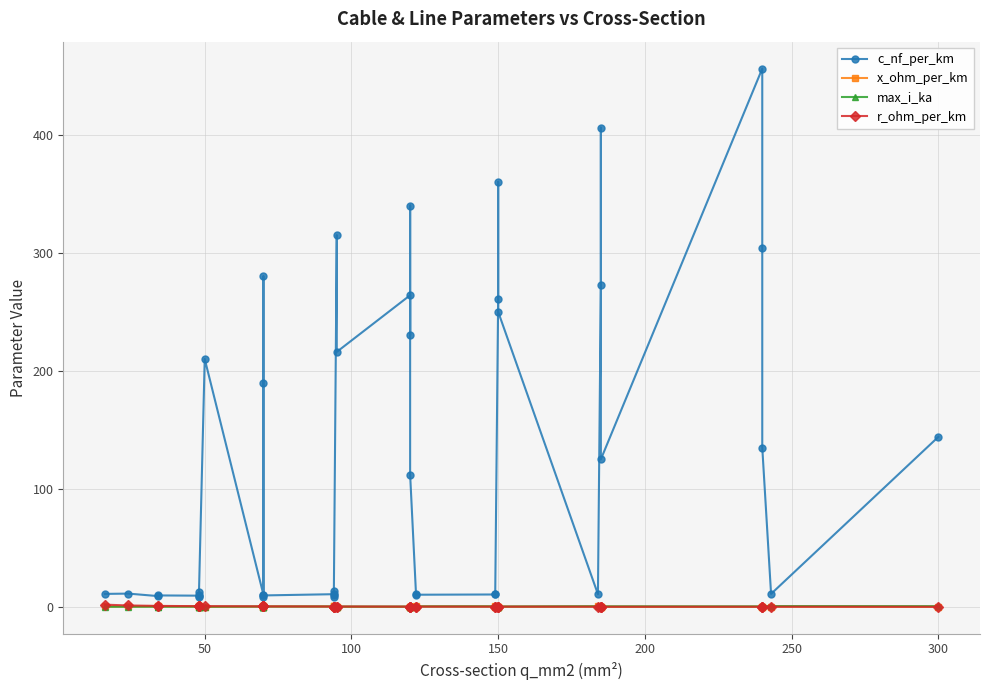

In r_ohm_per_km, how many points are higher than both neighbors (excluding endpoints)?

3